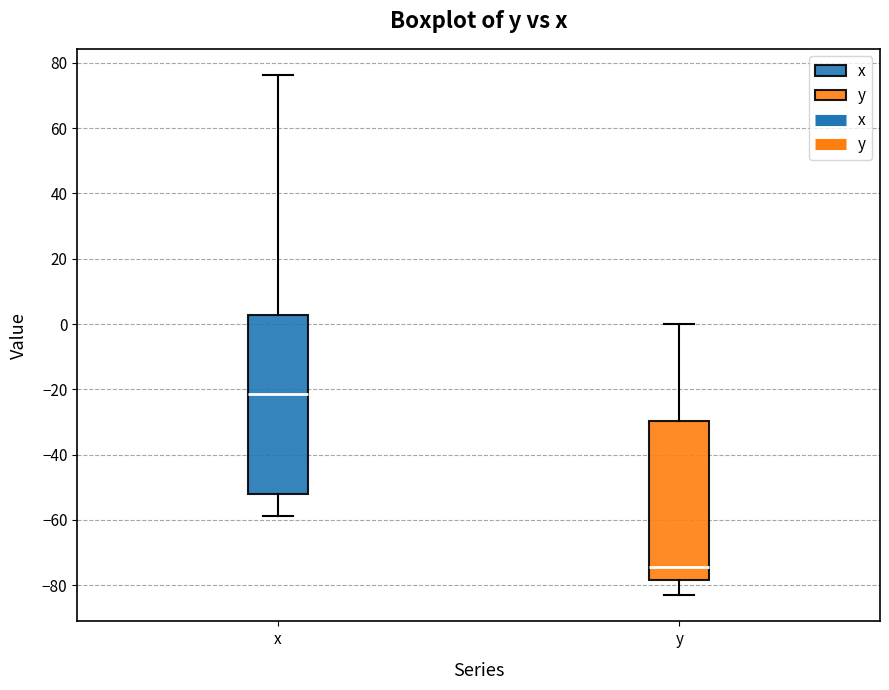

Where does the lower whisker of the box for x end on the y-axis? The values are not printed on the chart, so give them approximately, as read against the axis.

-58